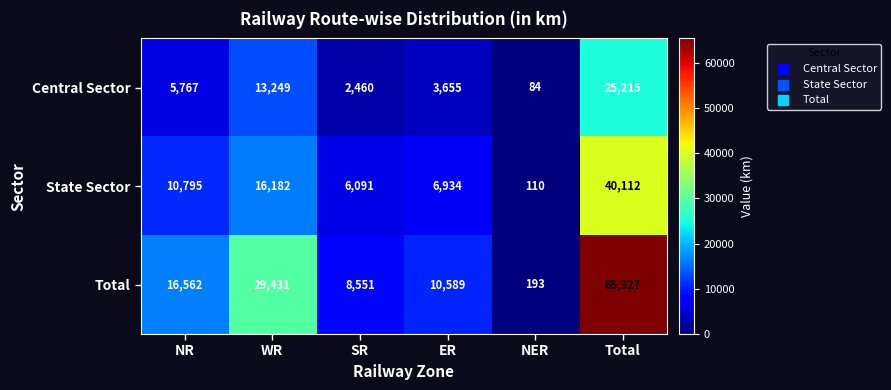

At how many categories does at least one series exceed 27190?

2